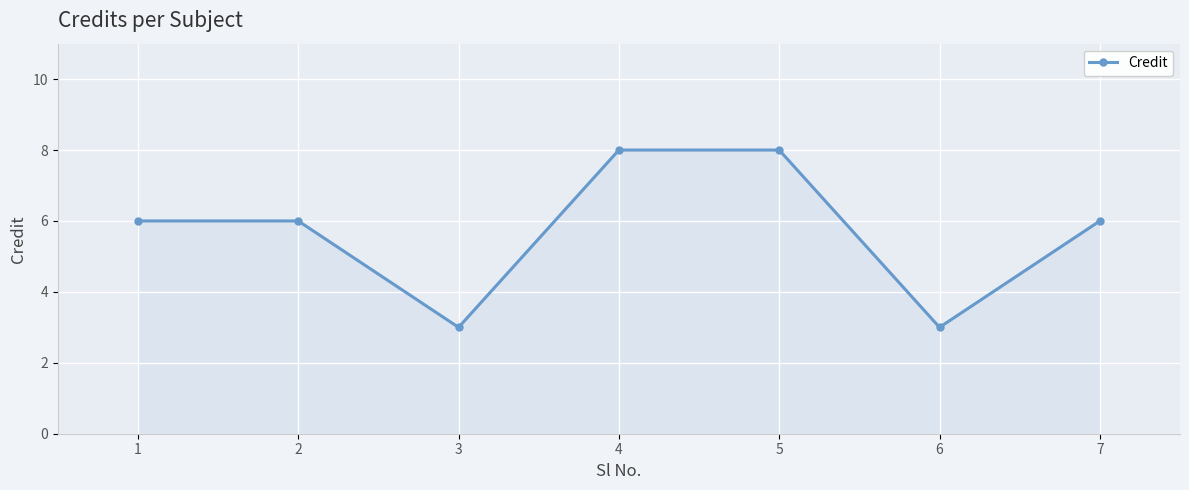

How many lines are shown in the chart?

1